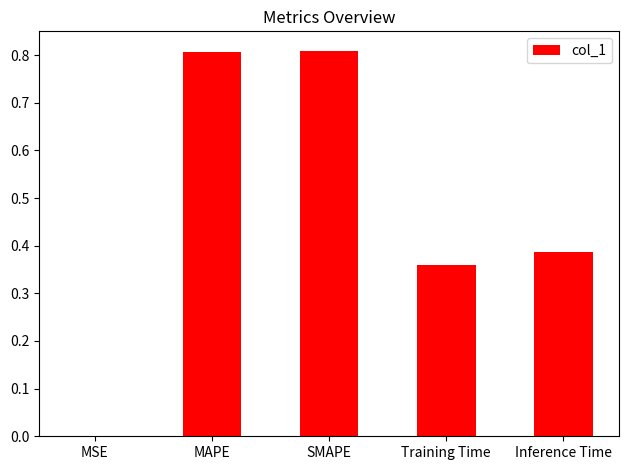

Are the bars horizontal?

No